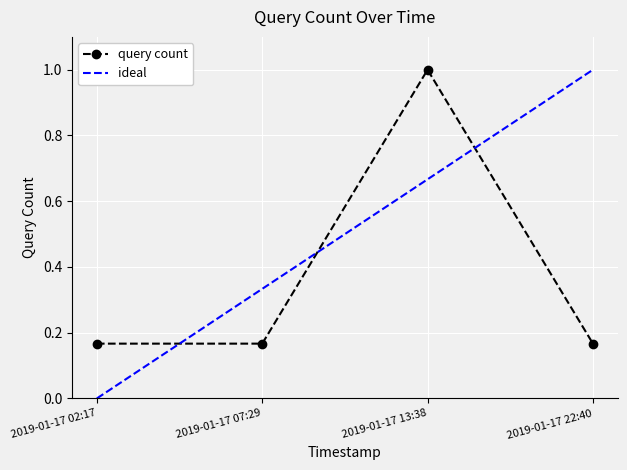

Where is the first local maximum?

2019-01-17 13:38